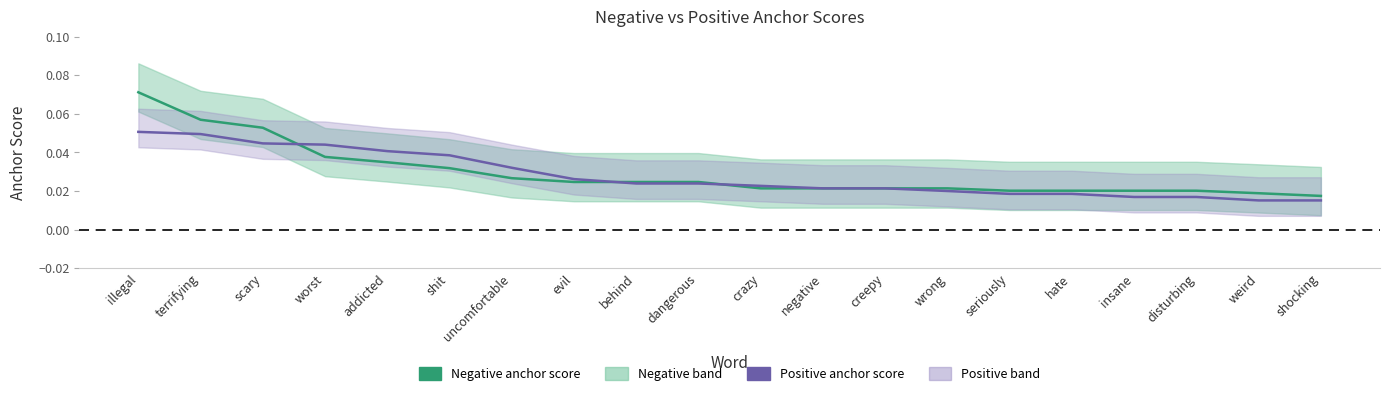

How many intersections are there between Negative anchor score and Positive anchor score?

4